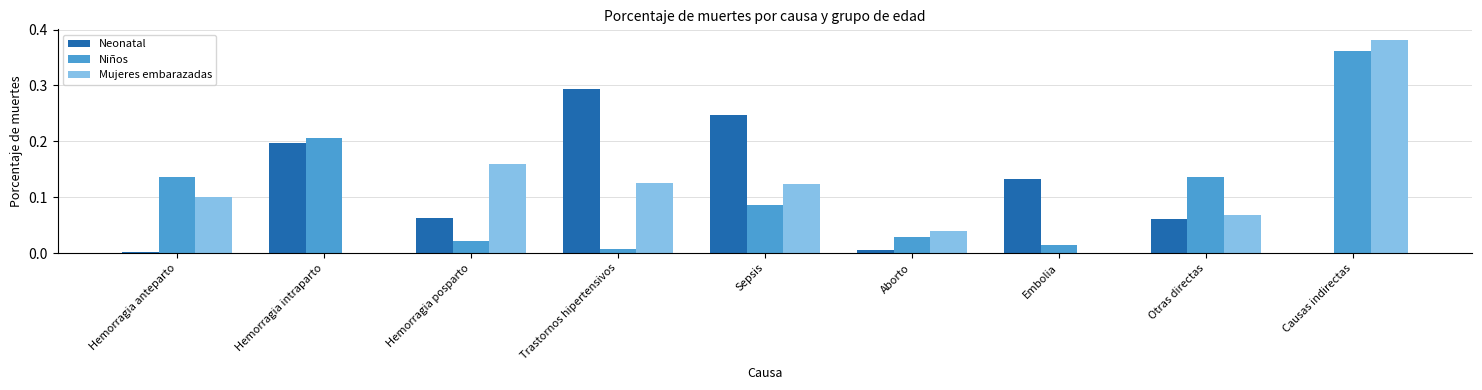

What are all the series names shown in the legend?

Neonatal, Niños, Mujeres embarazadas